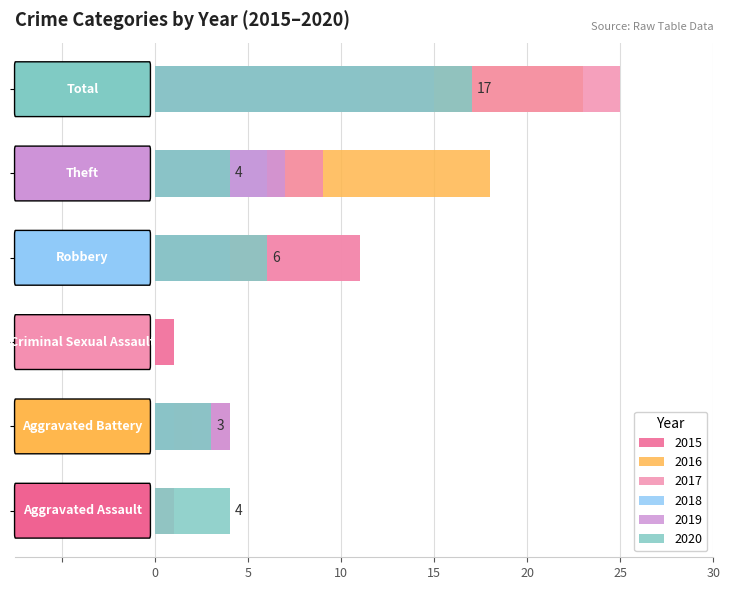

How many groups of bars are there?

6